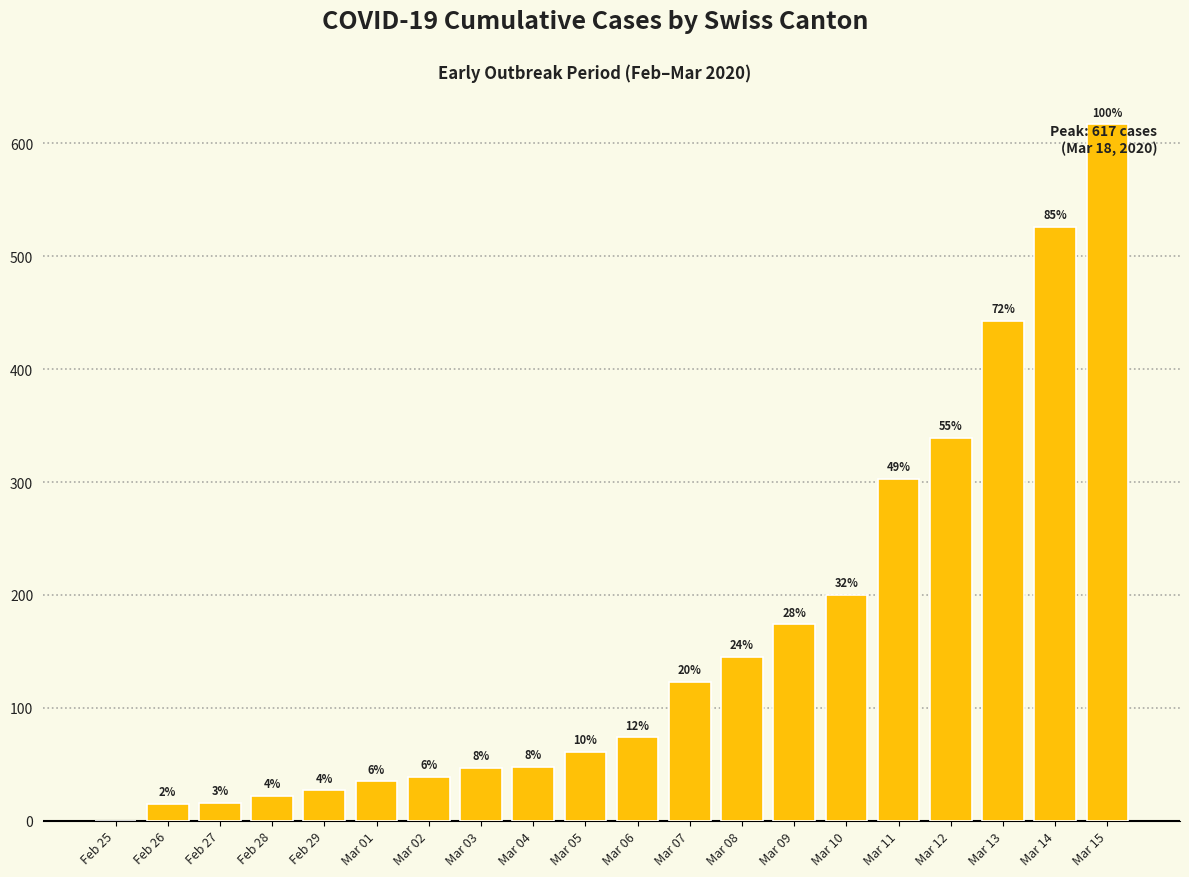

How many bars are there in total?

20